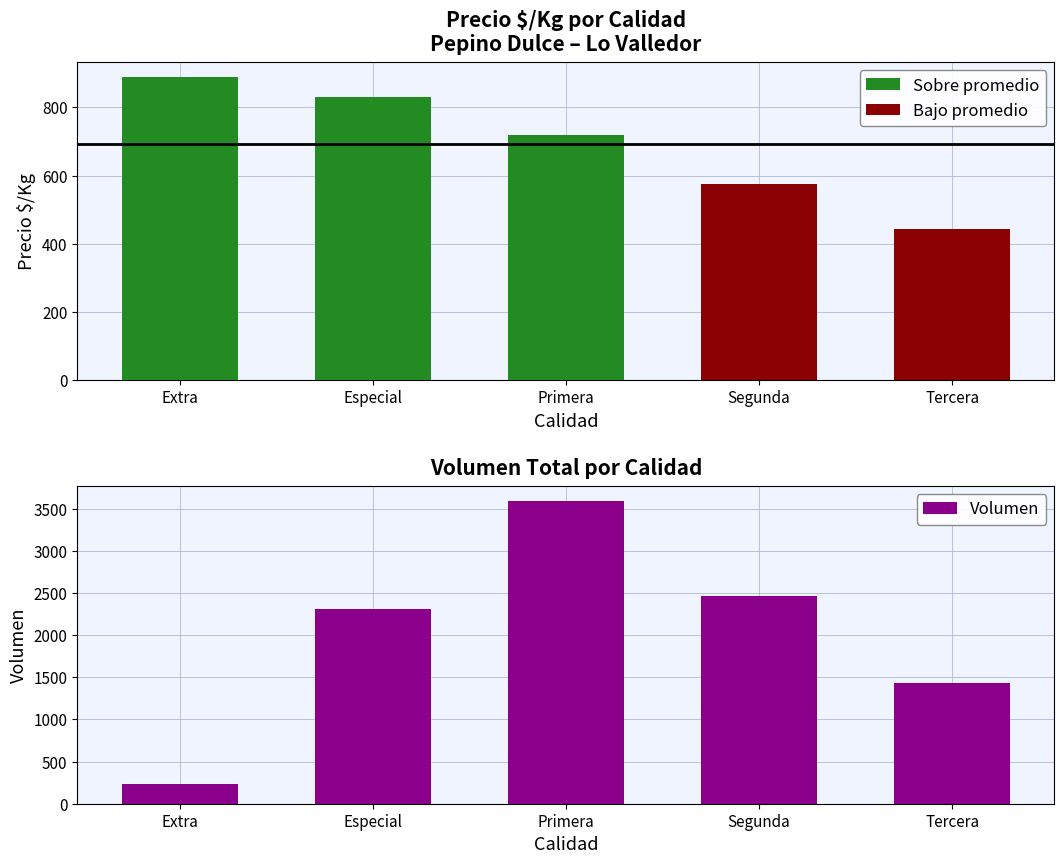

What is the difference between the maximum and minimum values in the Volumen series?

3360